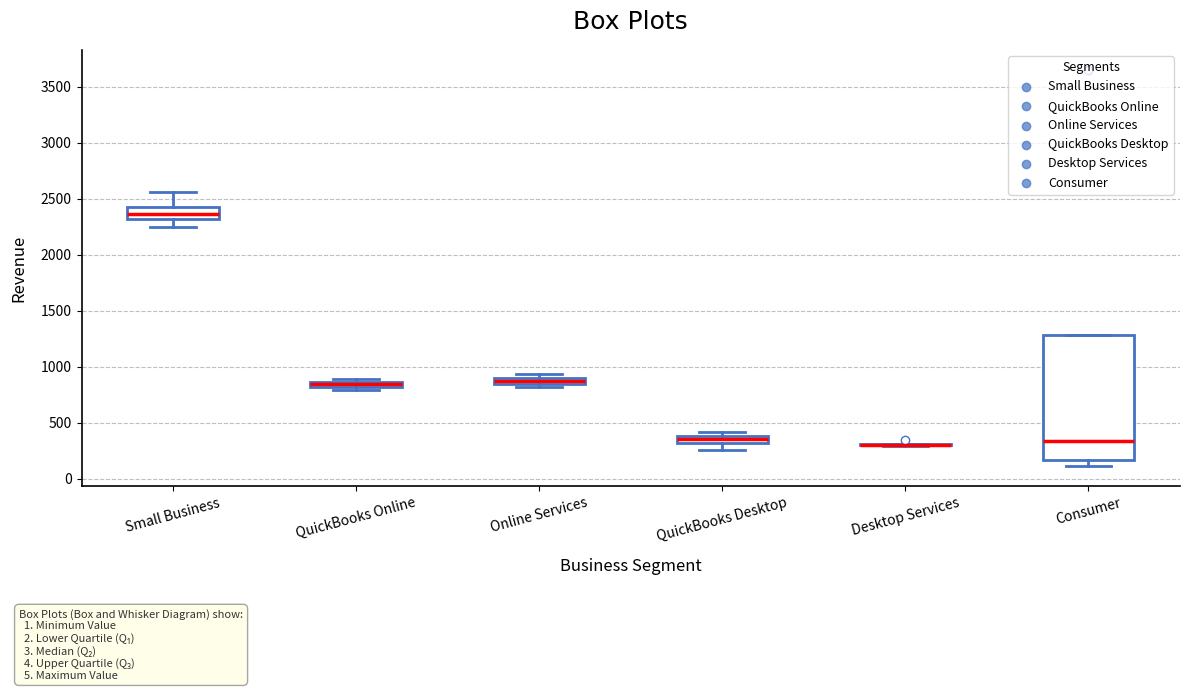

Which box is the tallest, from its lower edge to its upper edge?

Consumer